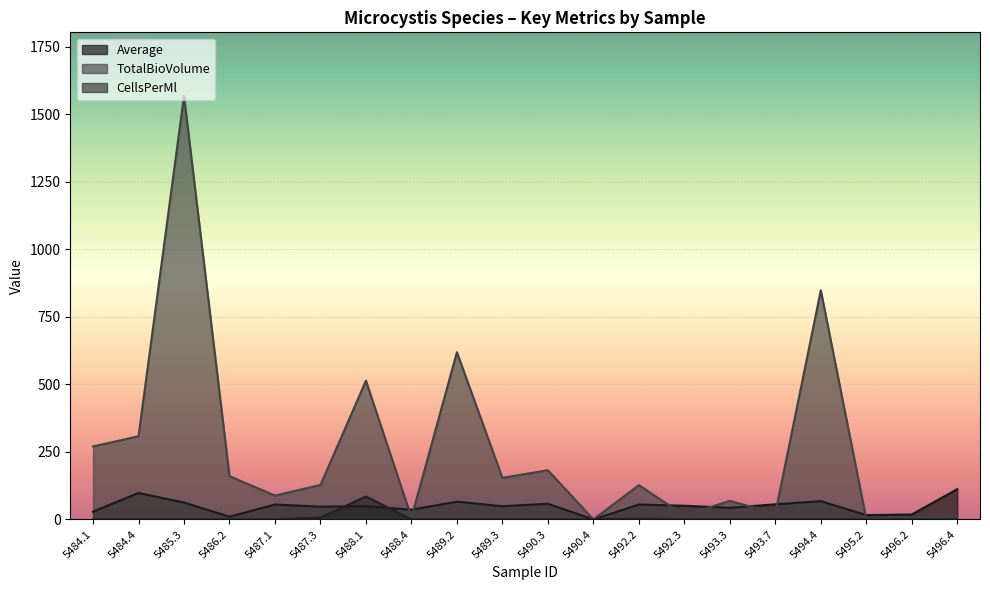

What is the maximum value for Average?

112.0